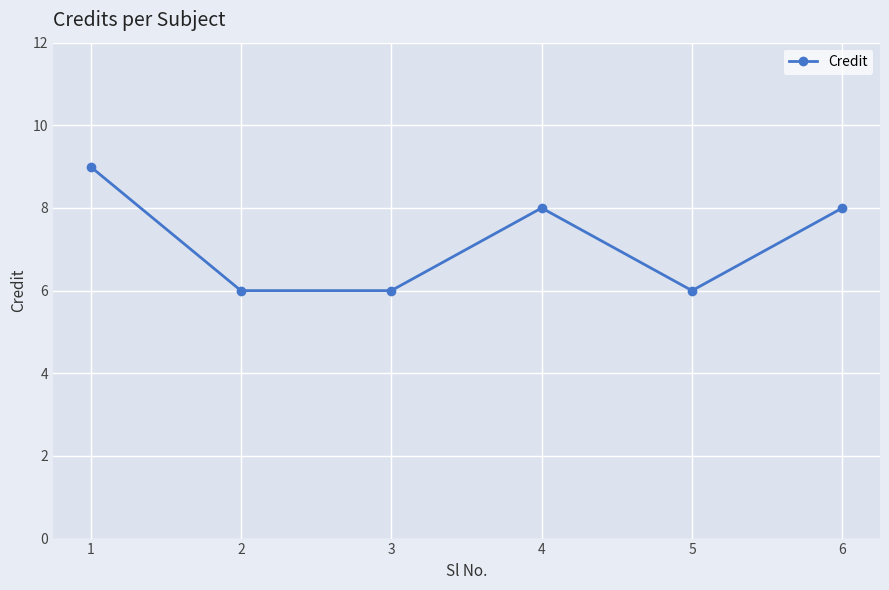

At which category does the data reach its first local peak?

4